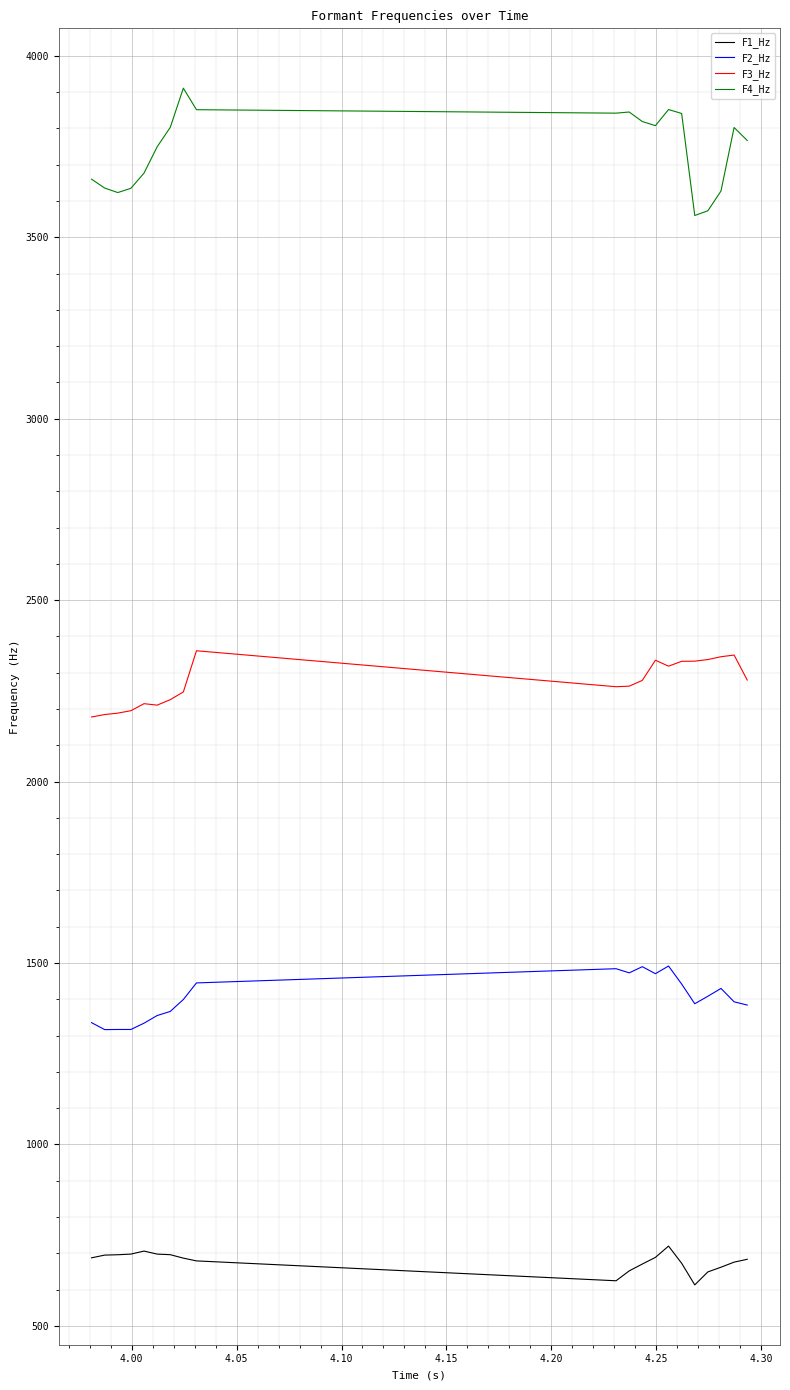

Rank the series by their maximum value, from highest to lowest.

F4_Hz, F3_Hz, F2_Hz, F1_Hz